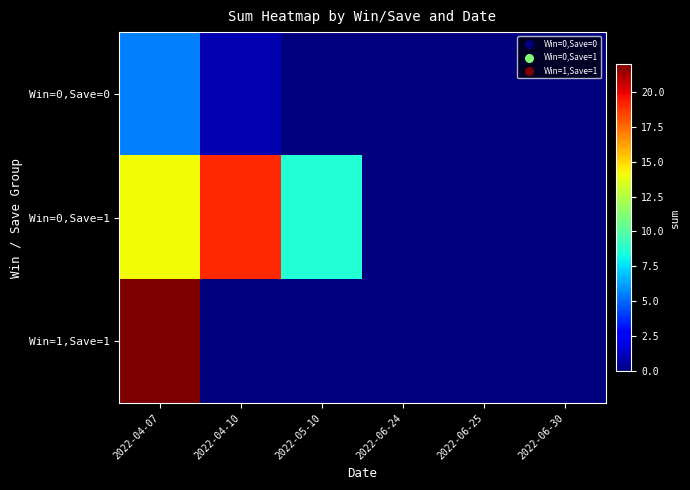

At how many categories does at least one series exceed 5?

3